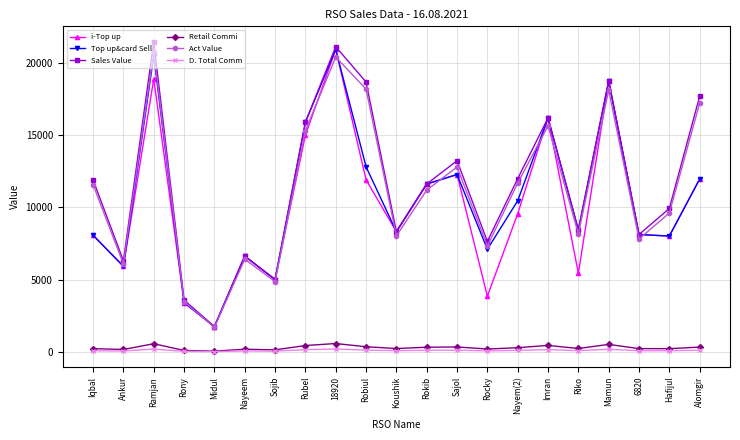

Which series has the largest range (max minus min)?

Sales Value